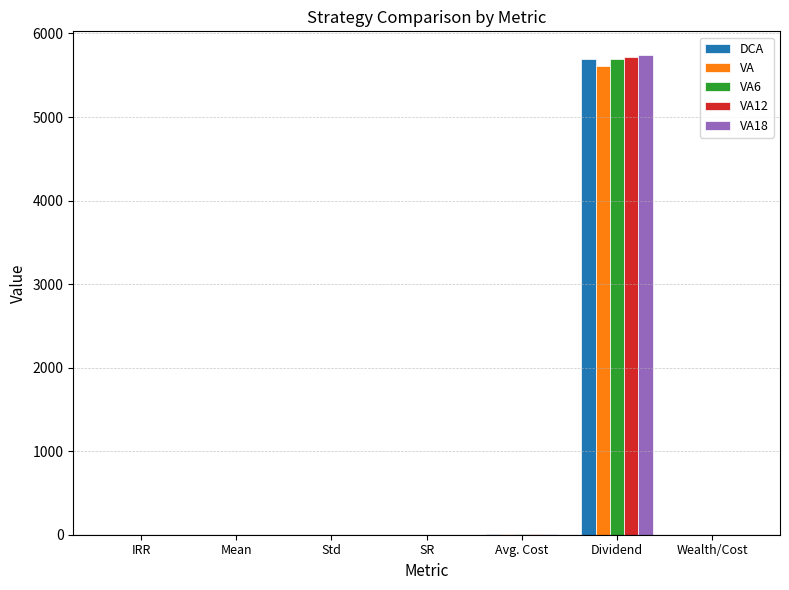

At which category is the sum across all series the highest?

Dividend